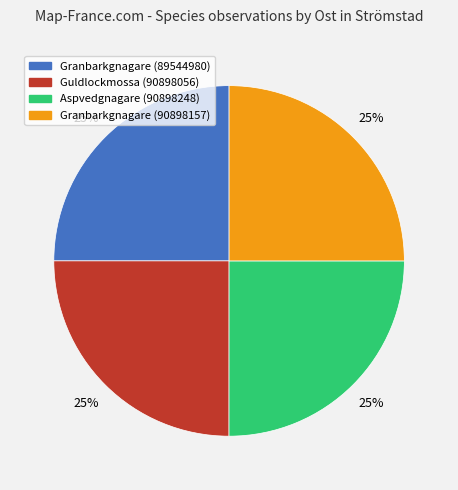

True or false: Aspvedgnagare (90898248) accounts for 10% of the total.

False